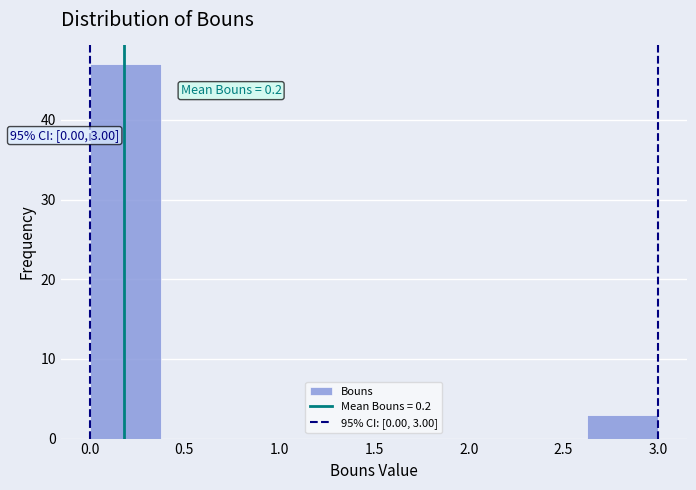

Over which range of the x-axis is the bar tallest?

0.000 to 0.375